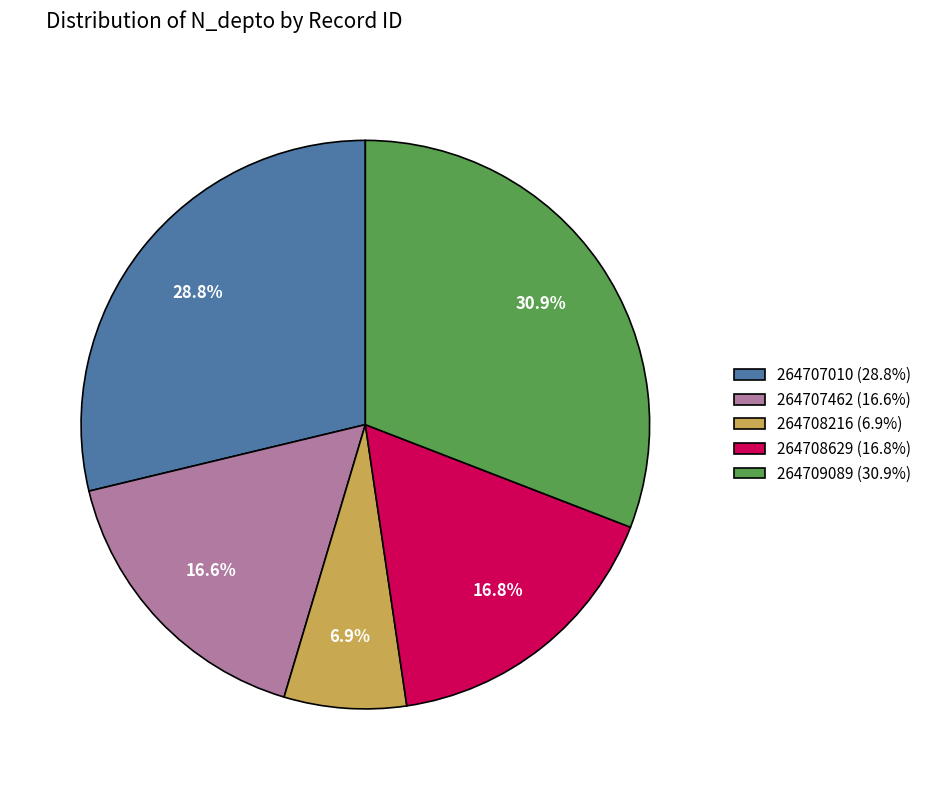

What is the smallest slice in the pie chart?

264708216